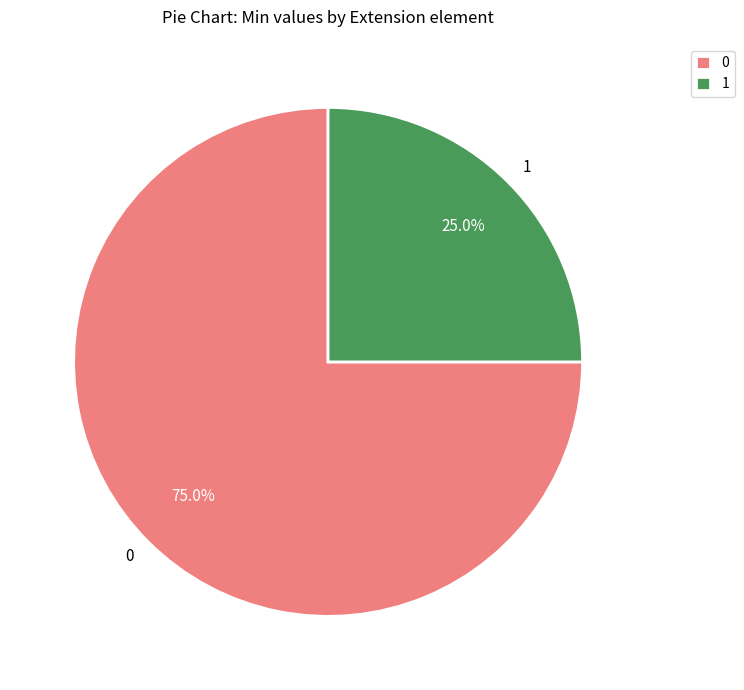

How many segments does this pie chart have?

2